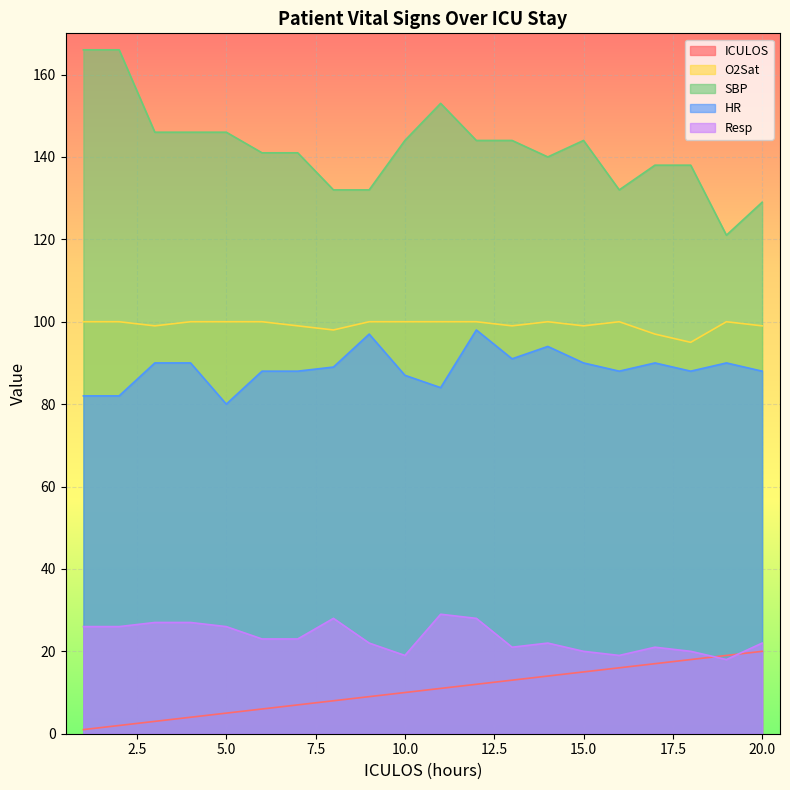

What is the difference between the highest and lowest values at 3?

143